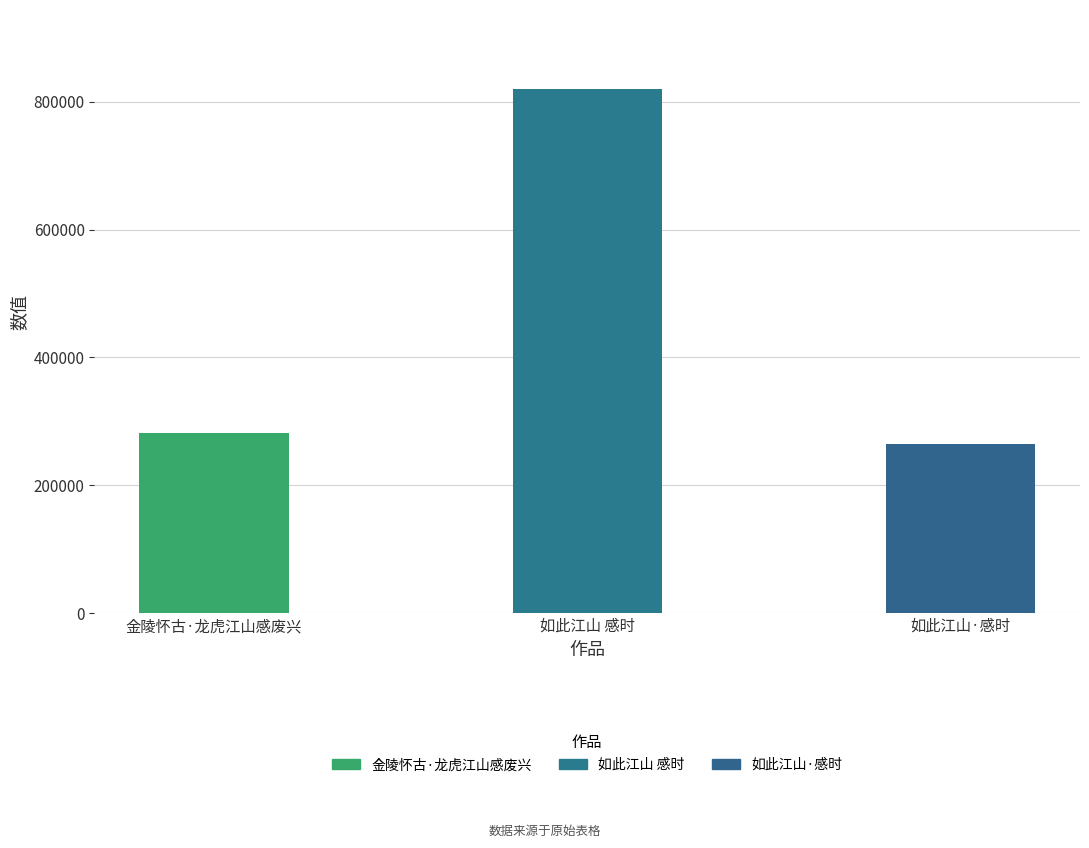

Reading left to right, what are all the values shown in this chart?

282319	820669	264454